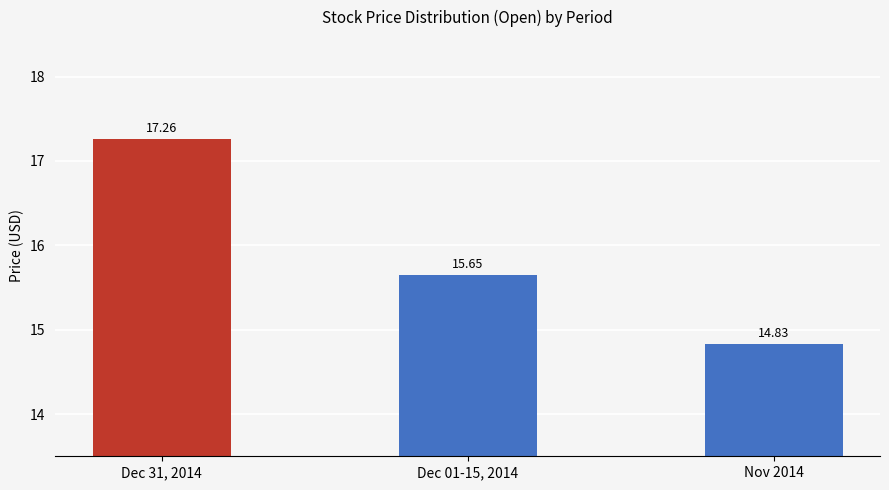

Reading left to right, list all the values displayed in this chart.

17.3	15.7	14.8